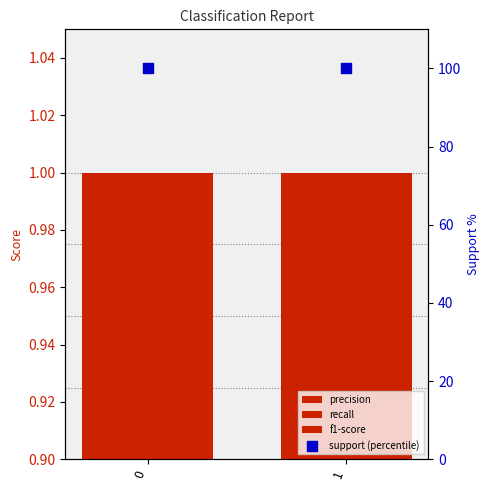

What are all the series names shown in the legend?

precision, recall, f1-score, support (percentile)